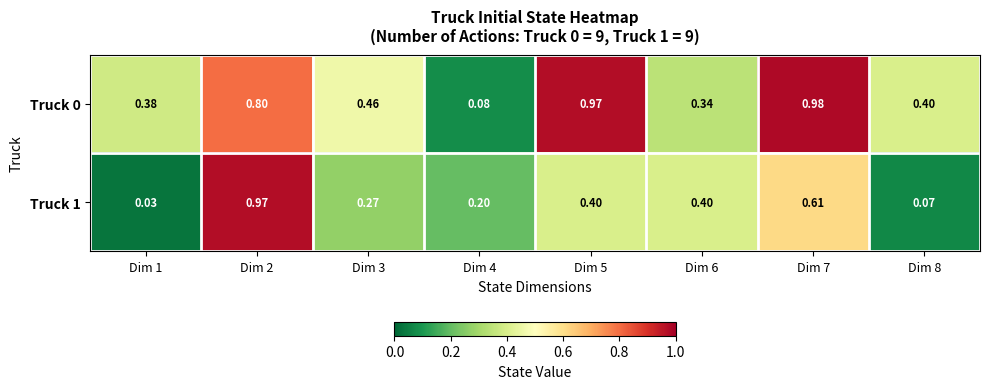

At which category is the sum across all series the highest?

Dim 2